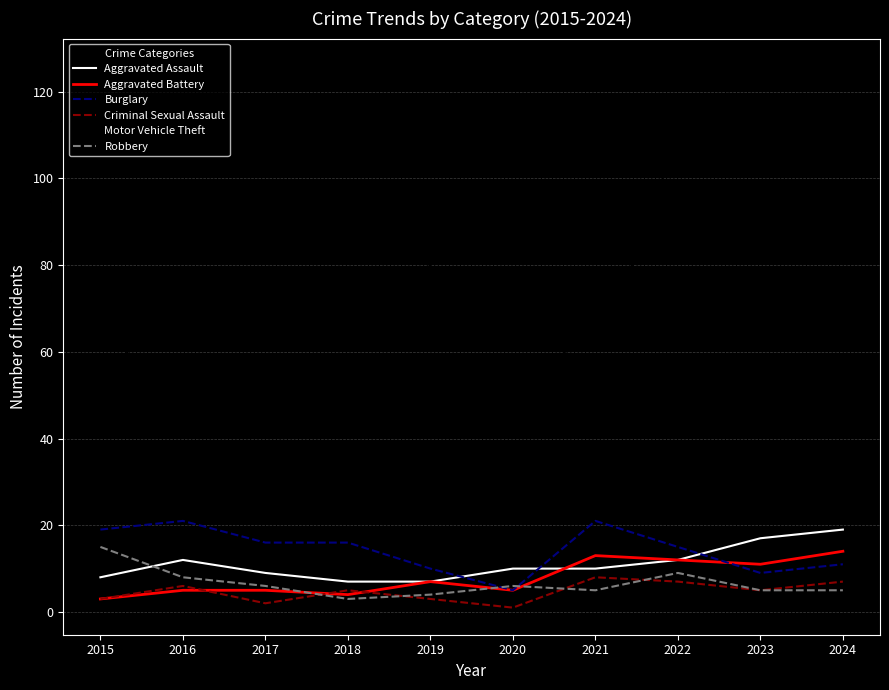

What are all the series names shown in the legend?

Aggravated Assault, Aggravated Battery, Burglary, Criminal Sexual Assault, Motor Vehicle Theft, Robbery